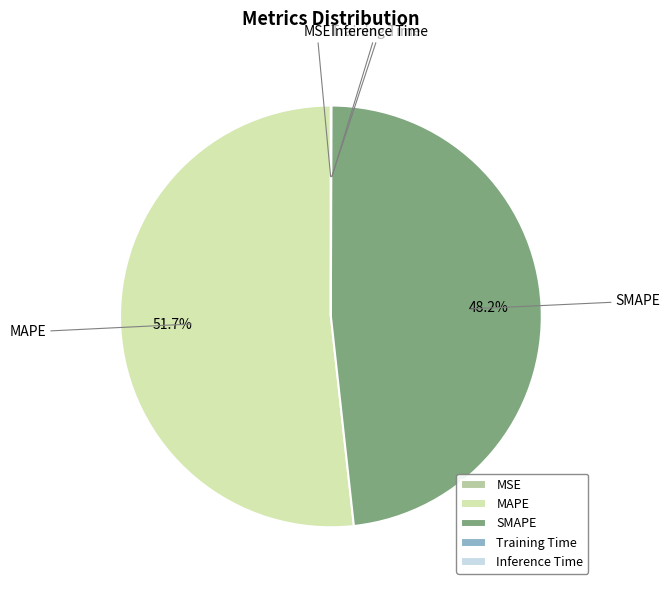

What is the largest slice in the pie chart?

MAPE